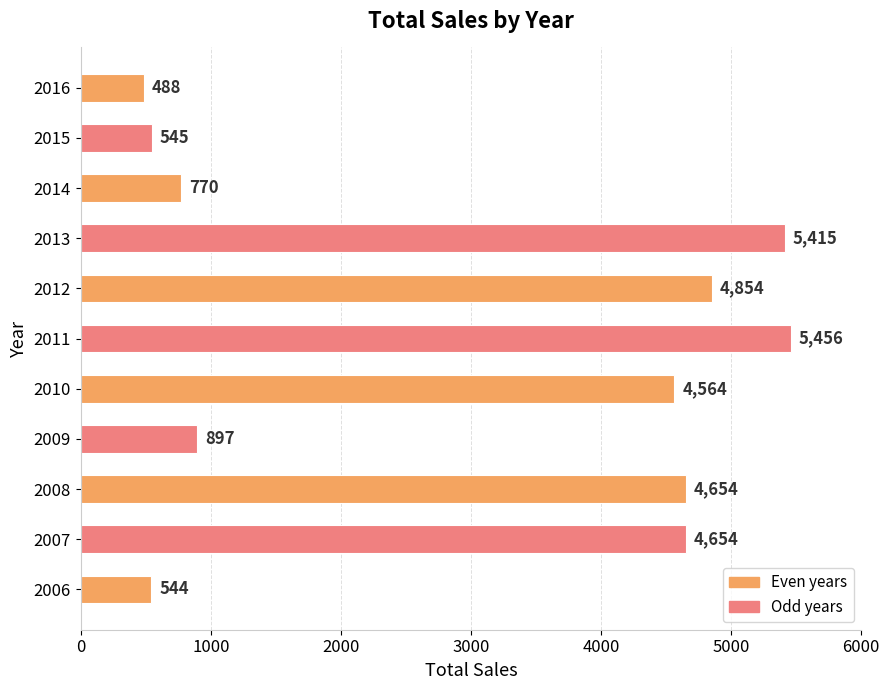

Reading bottom to top, list all the values displayed in this chart.

2006=544	2007=4654	2008=4654	2009=897	2010=4564	2011=5456	2012=4854	2013=5415	2014=770	2015=545	2016=488